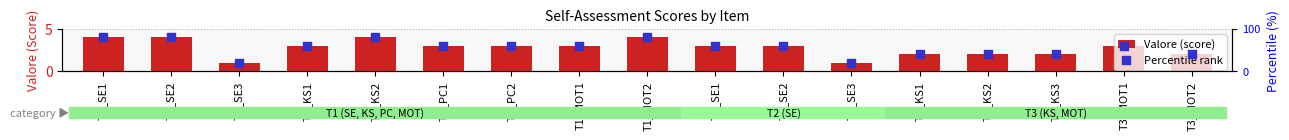

What are all the series names shown in the legend?

Valore (score), Percentile rank